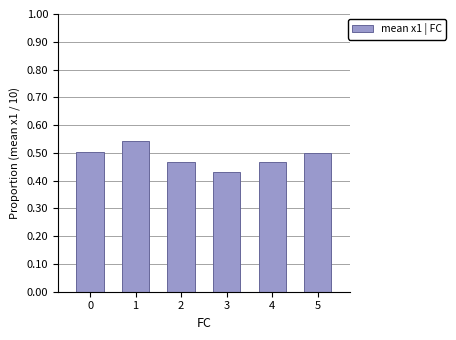

What is the change in value from 3 to 5?

+0.1